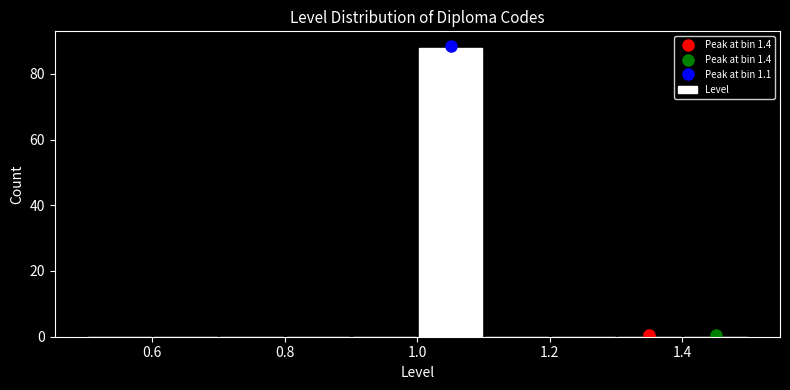

Reading left to right, transcribe this chart: for each bar, give the range it covers on the x-axis and its height. The values are not printed on the chart, so give them approximately, as read against the axis.

0.5 to 0.6: 0
0.6 to 0.7: 0
0.7 to 0.8: 0
0.8 to 0.9: 0
0.9 to 1.0: 0
1.0 to 1.1: 88
1.1 to 1.2: 0
1.2 to 1.3: 0
1.3 to 1.4: 0
1.4 to 1.5: 0